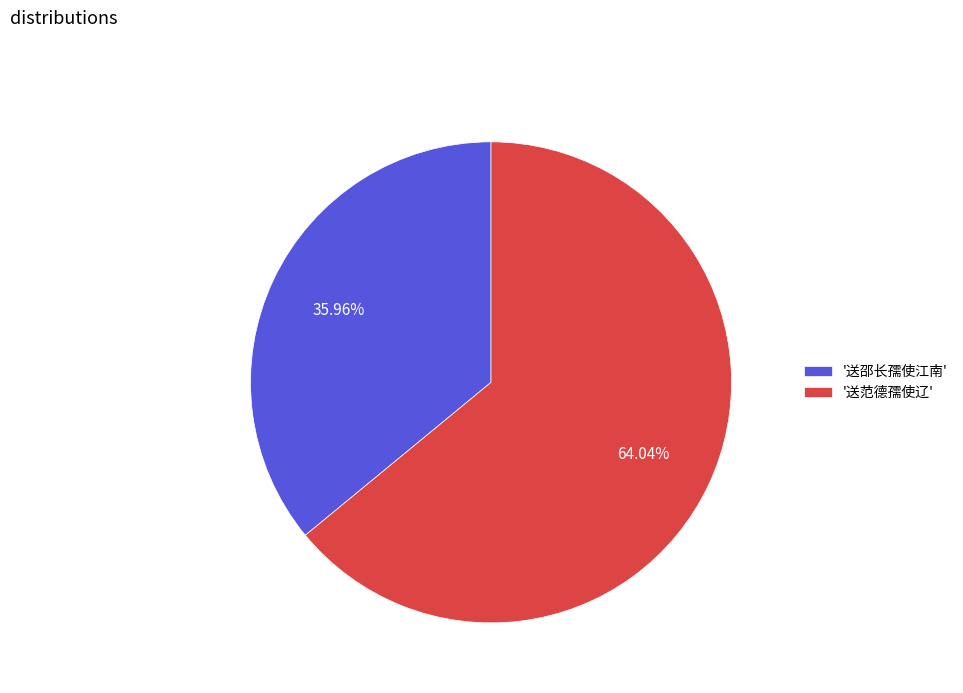

Does any single category account for the majority?

Yes